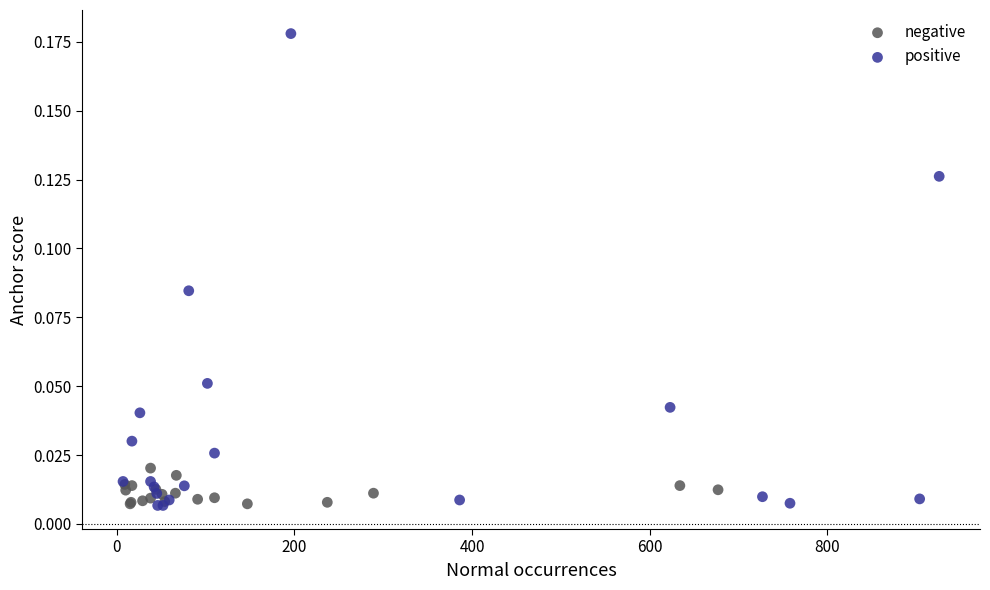

Which series reaches the maximum Y coordinate?

positive